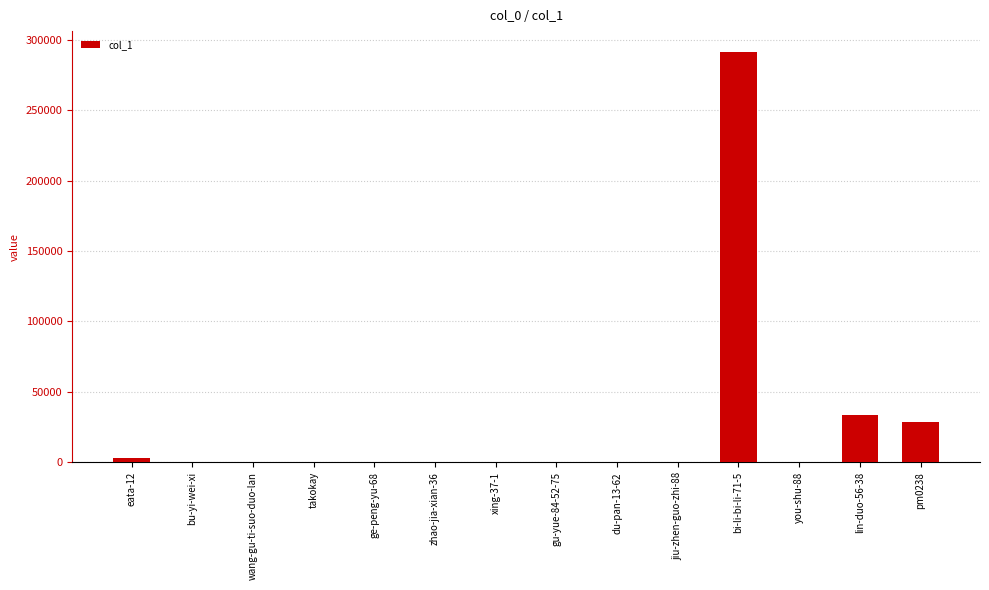

Count the number of categories in the chart.

14